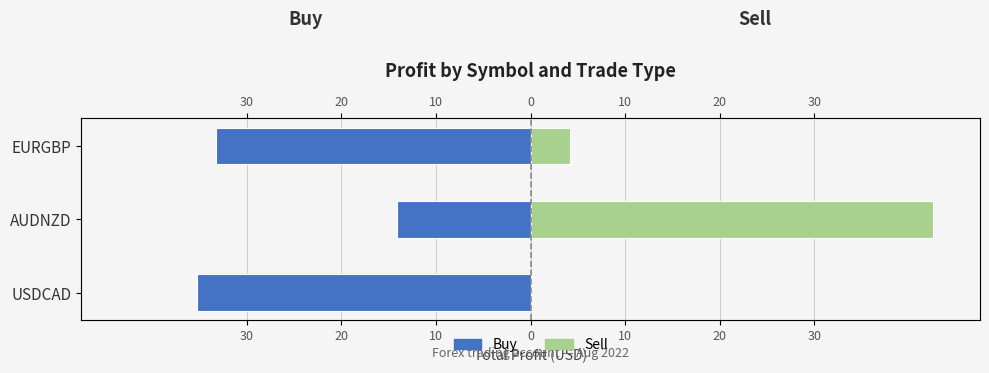

Reading right to left, list all the values displayed in this chart.

Buy: -33.2	-14.2	-35.3
Sell: 4.2	42.5	0.0